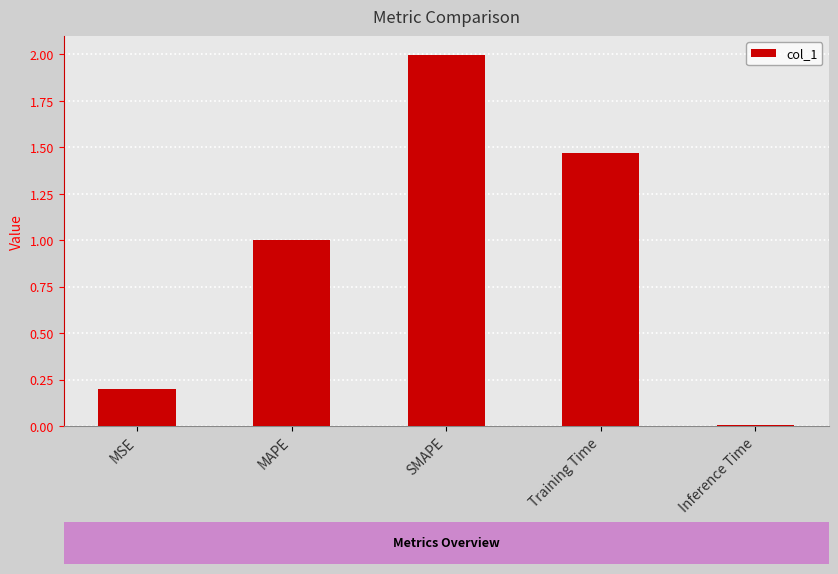

What is the change in value from SMAPE to Inference Time?

-2.0